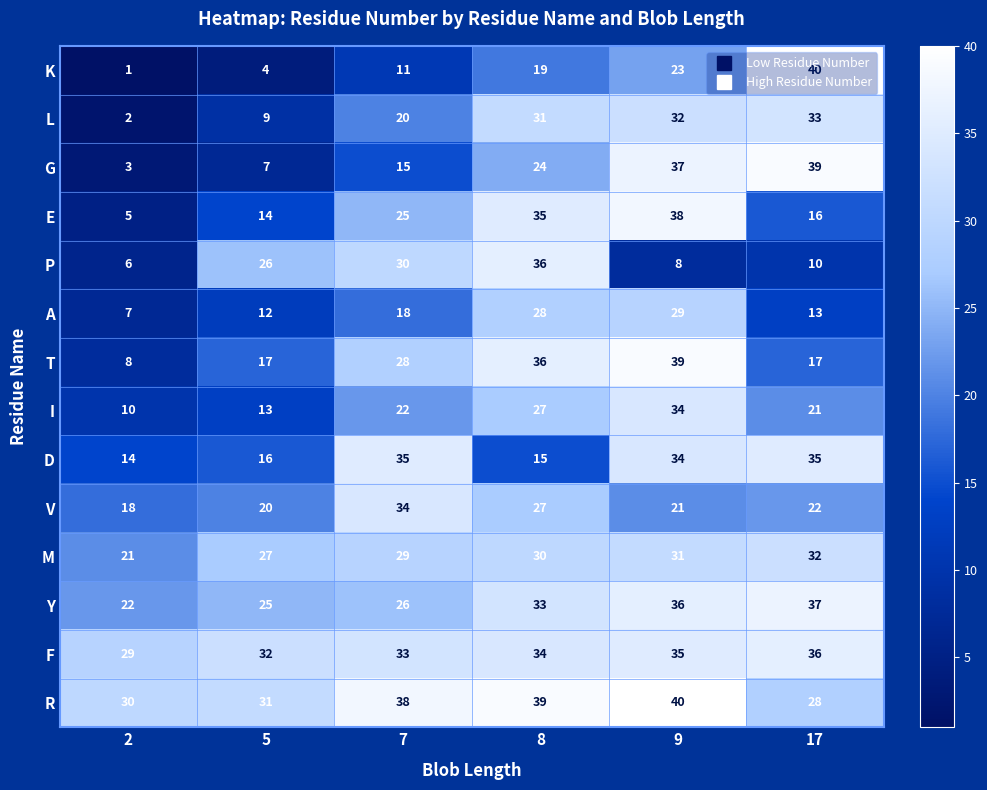

What is the difference between the maximum and minimum values in the R series?

12